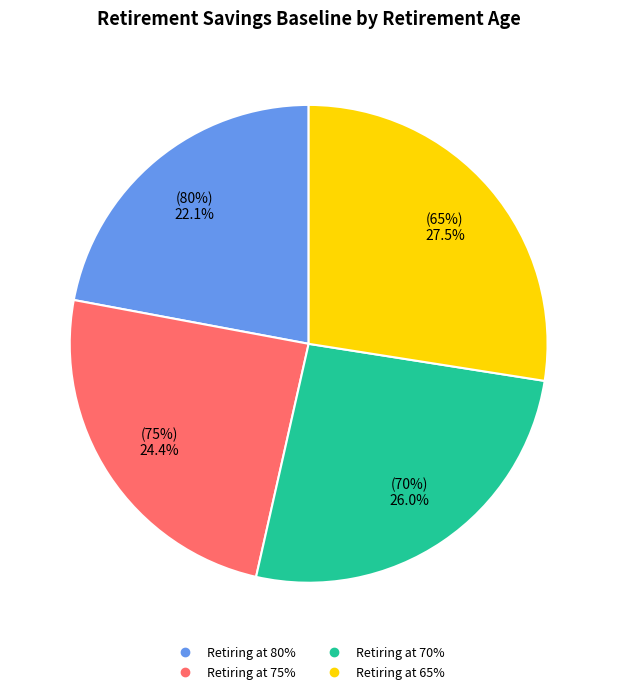

How much of the chart is everything except 70%?

74.0%